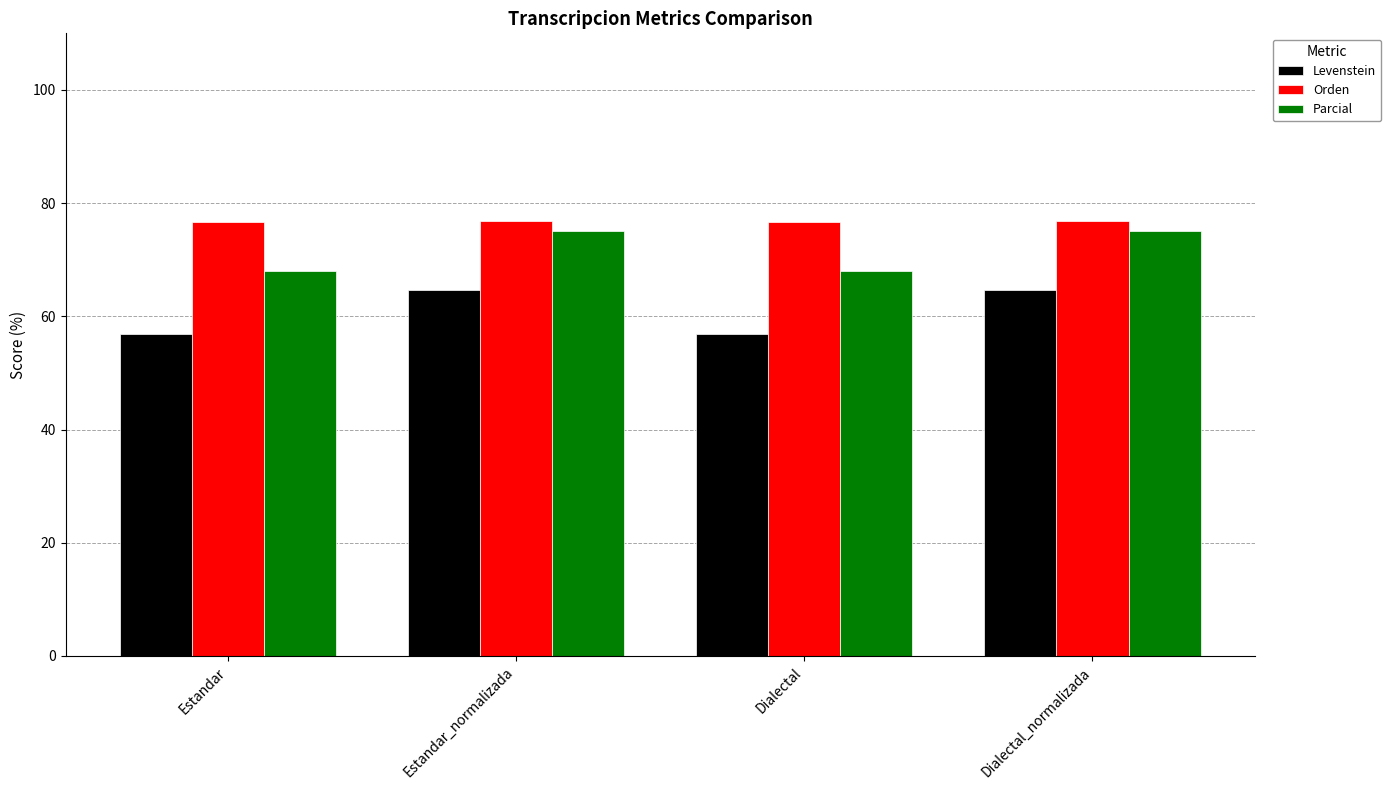

What are all the series names shown in the legend?

Levenstein, Orden, Parcial